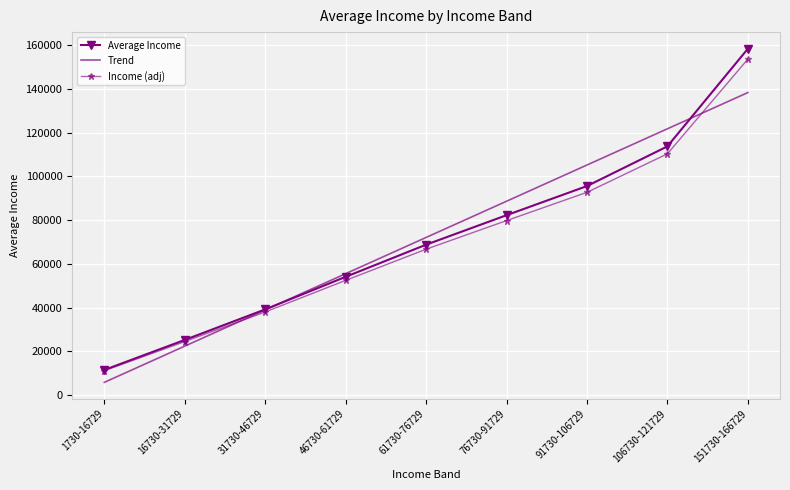

Which label corresponds to the smallest value in the chart?

1730-16729